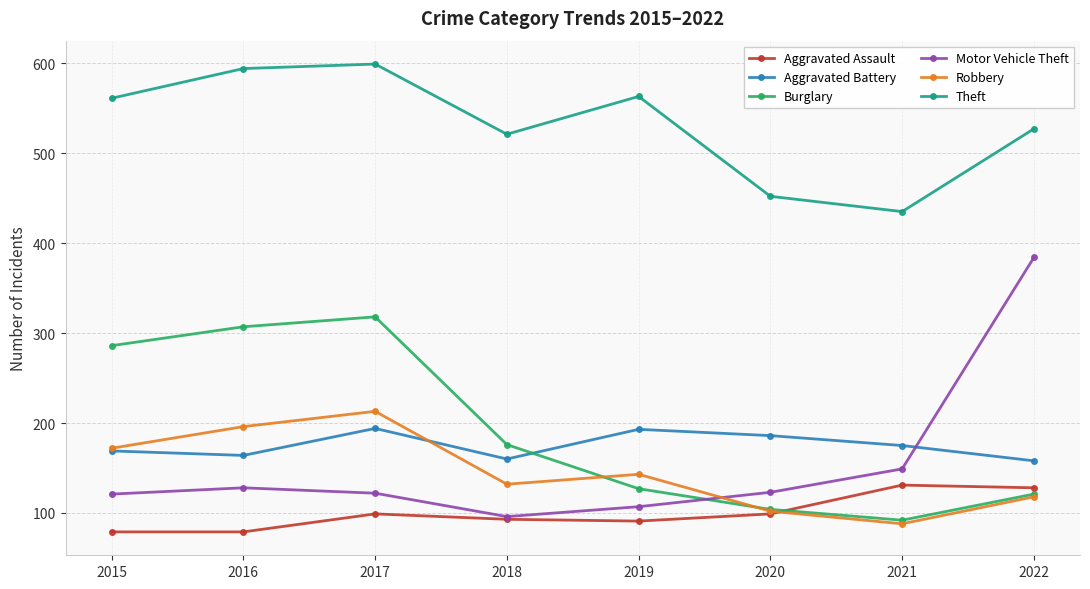

Where is the first local maximum for Aggravated Battery?

2017